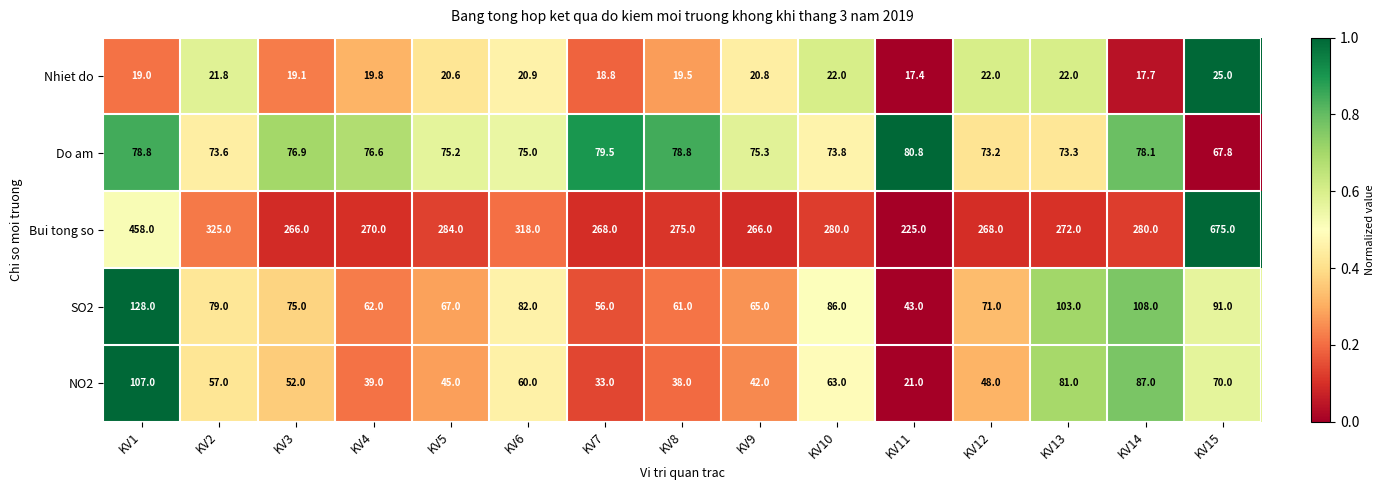

Which series has the largest total across all categories?

Bui tong so